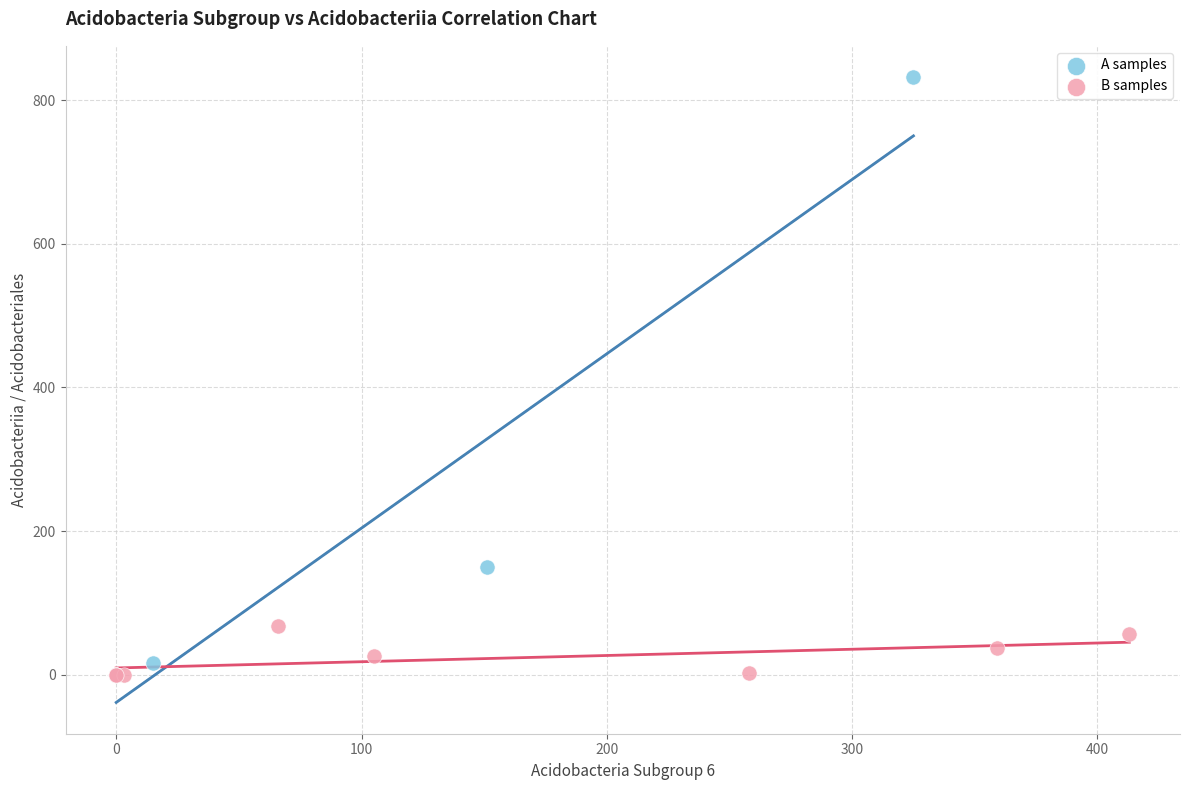

Which series has the largest Y range (max minus min)?

A samples